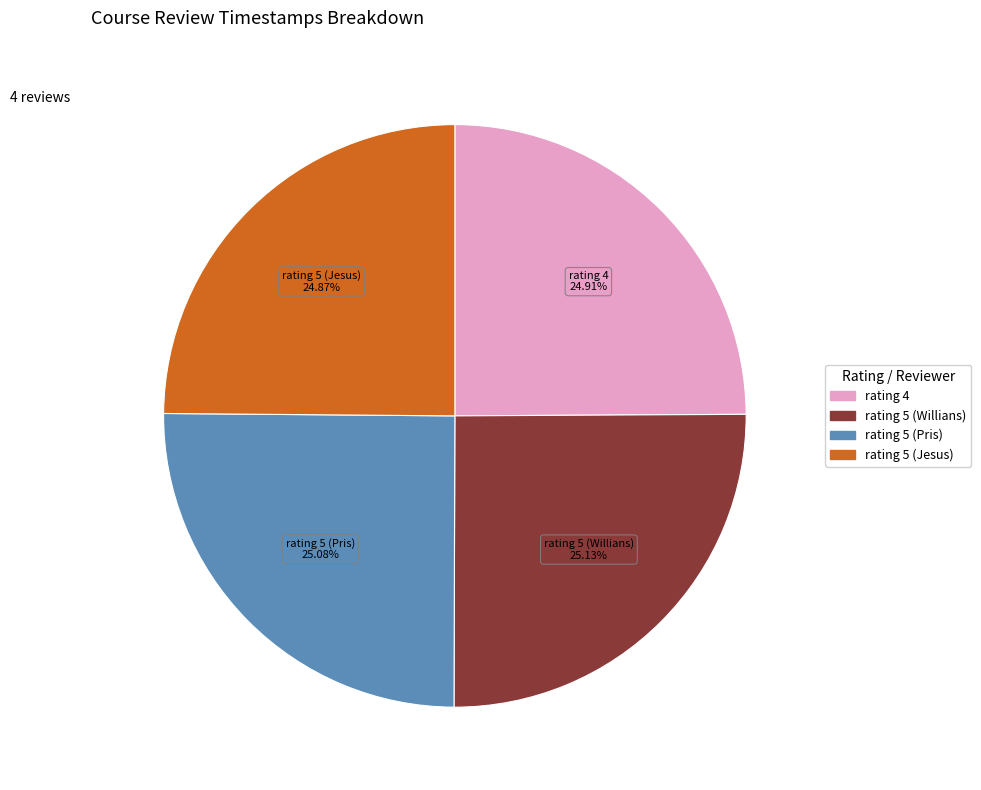

What is the ratio of the value at rating 4 to the value at rating 5 (Jesus)?

1.0